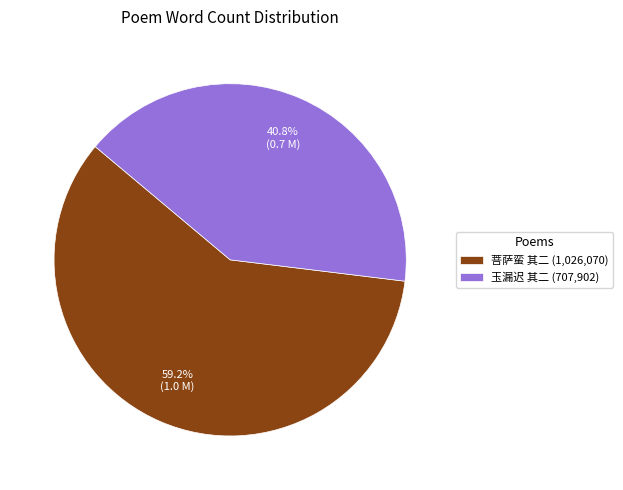

What is the majority slice?

菩萨蛮 其二 (1,026,070)